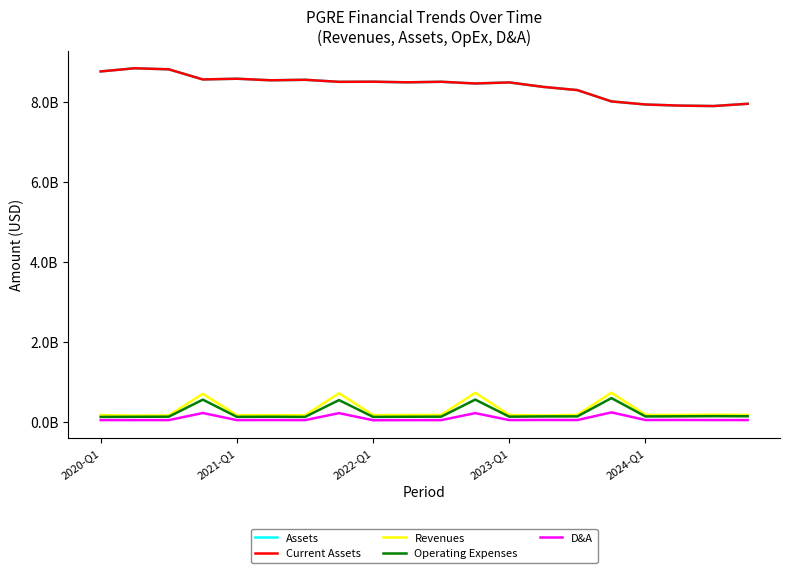

In Revenues, how many points are higher than both neighbors (excluding endpoints)?

6